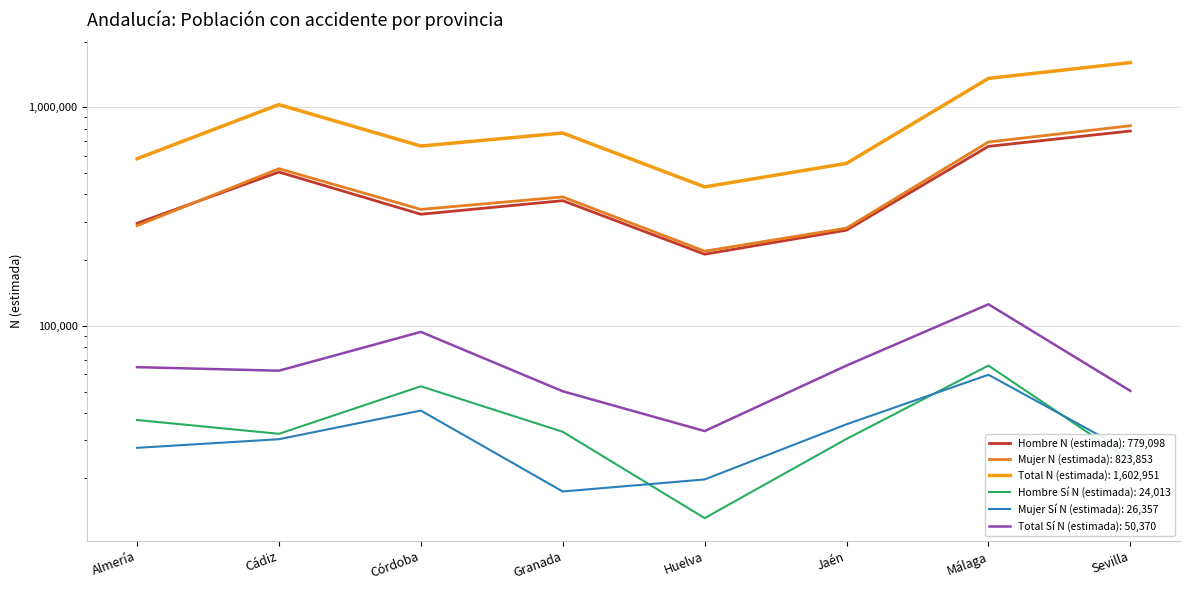

Rank the categories by Mujer Sí N (estimada) value from lowest to highest.

Granada, Huelva, Sevilla, Almería, Cádiz, Jaén, Córdoba, Málaga